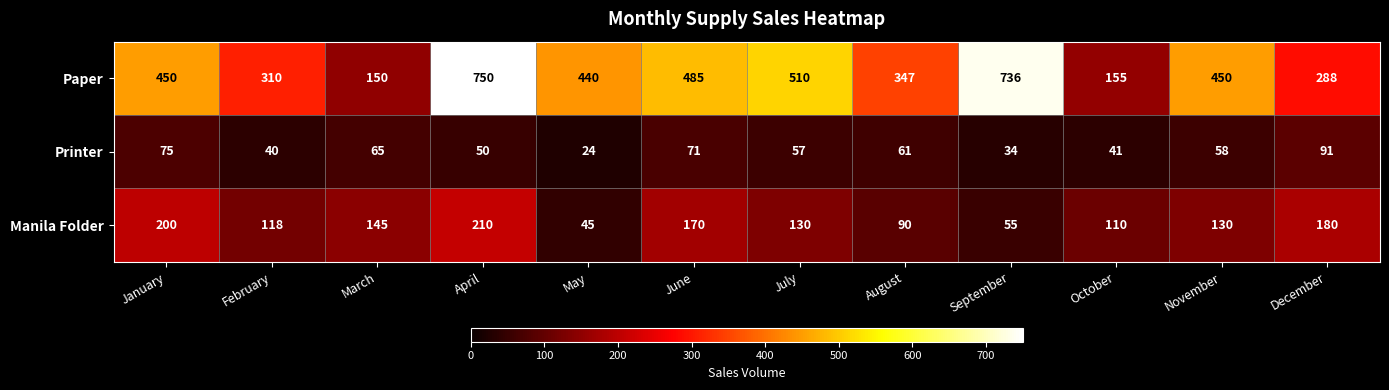

At which category does the chart reach its minimum across all series?

May